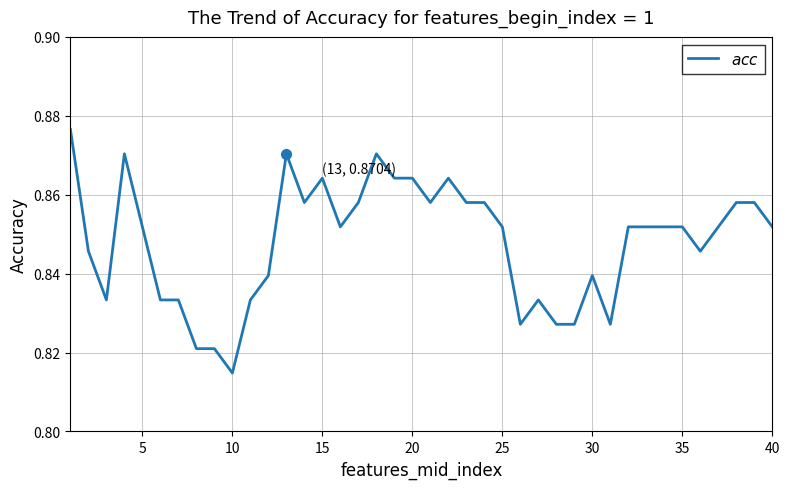

Does the chart have visible grid lines?

Yes